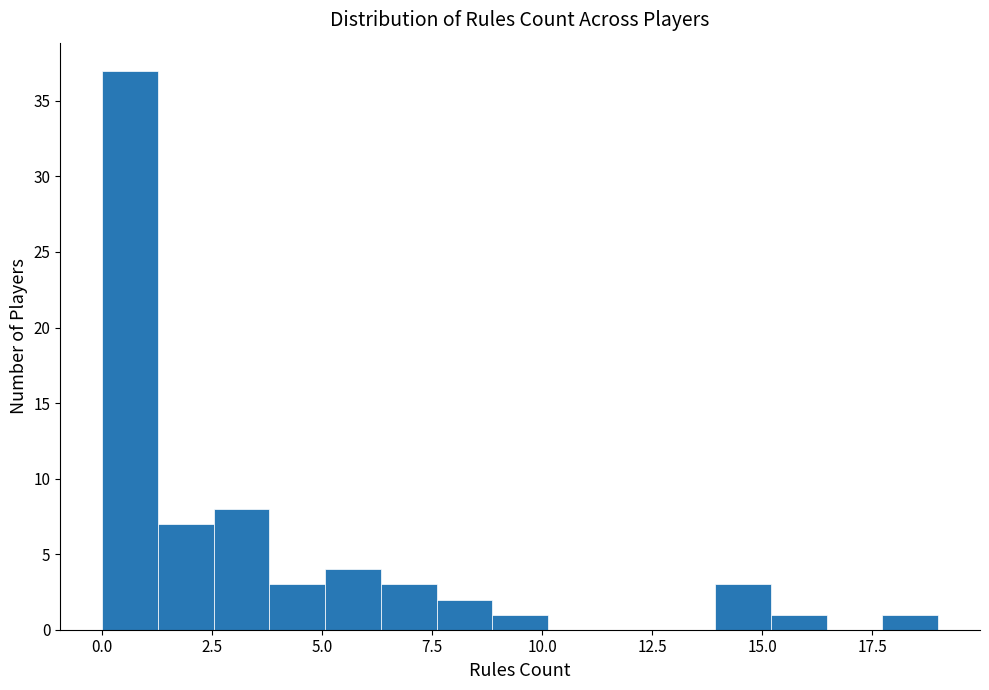

Read against the x-axis, roughly where is the centre of the tallest bar?

0.5